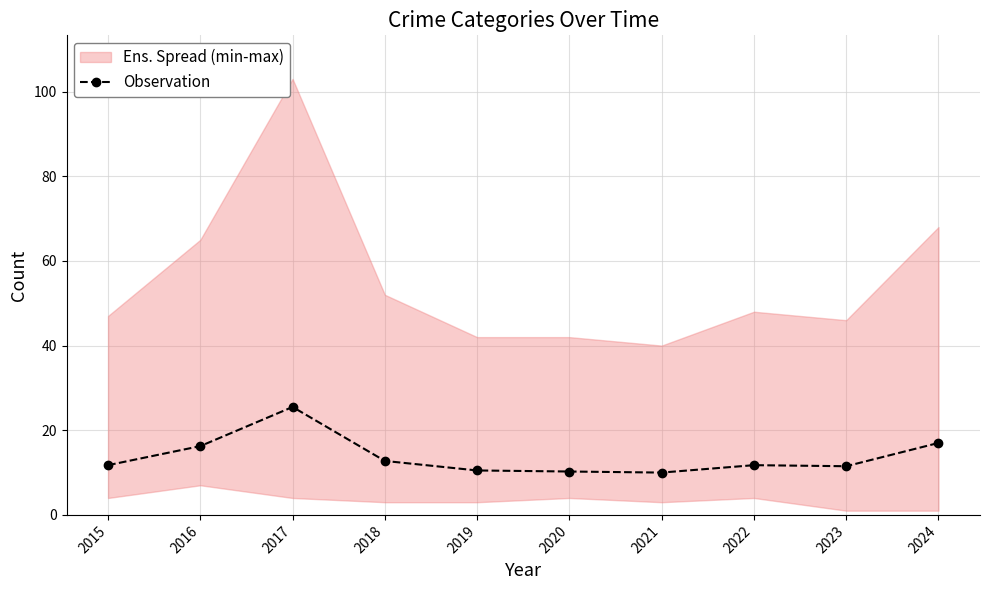

How many lines are shown in the chart?

1